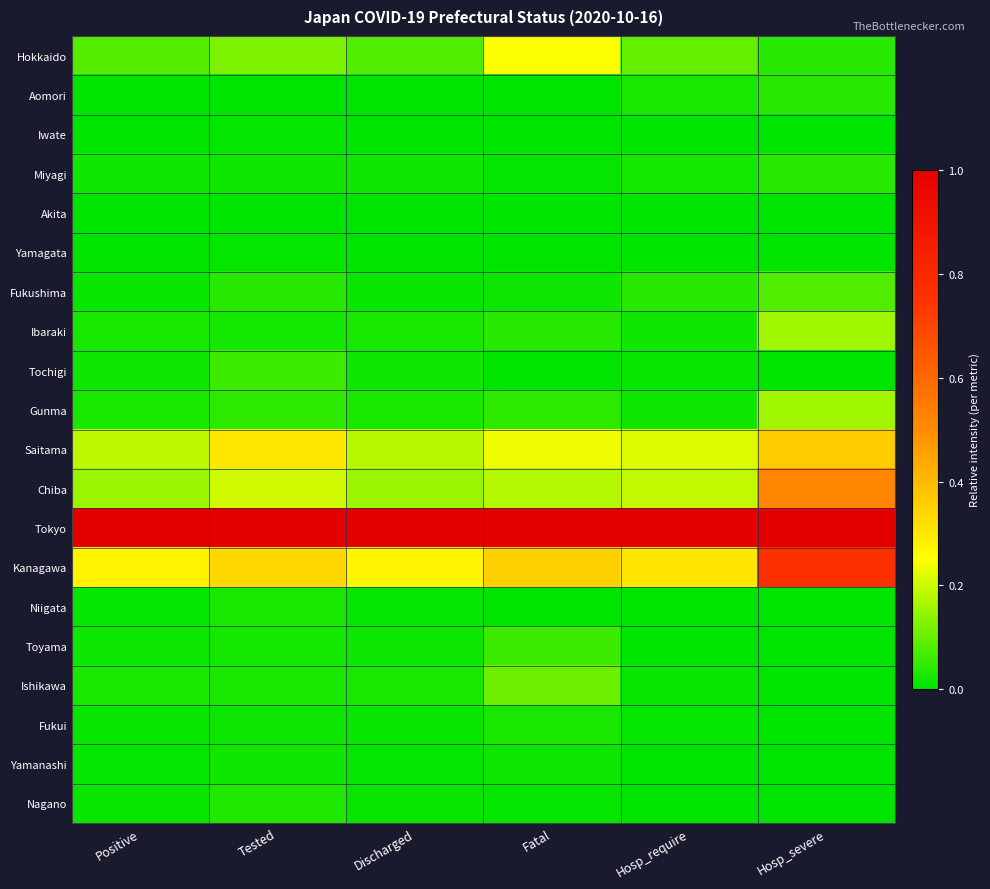

Which series has the largest range (max minus min)?

Kanagawa